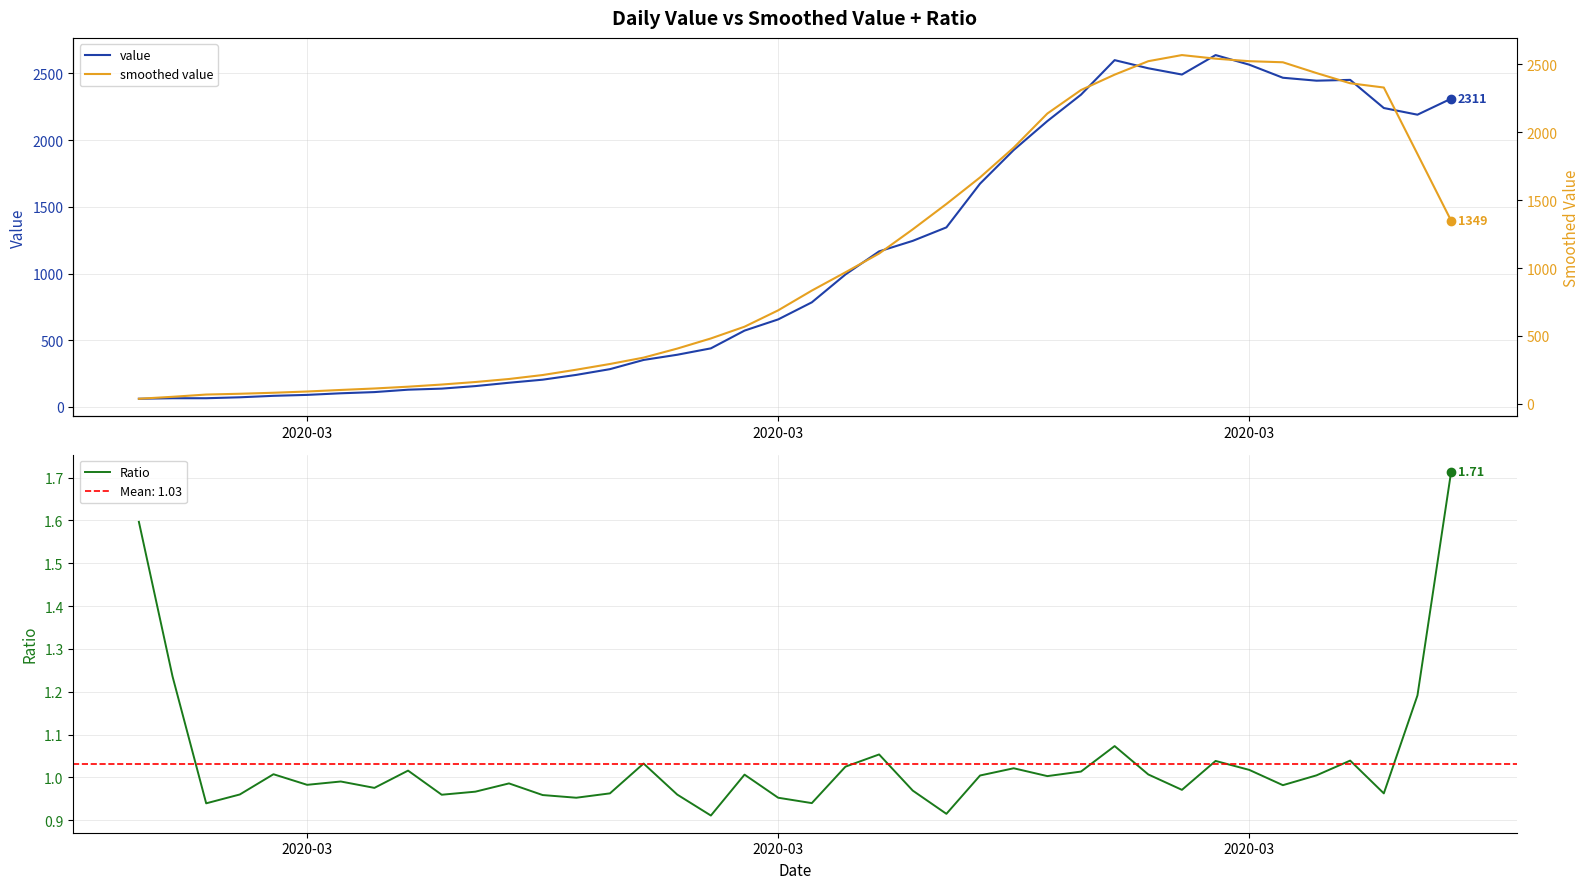

What is the minimum value for value?

61